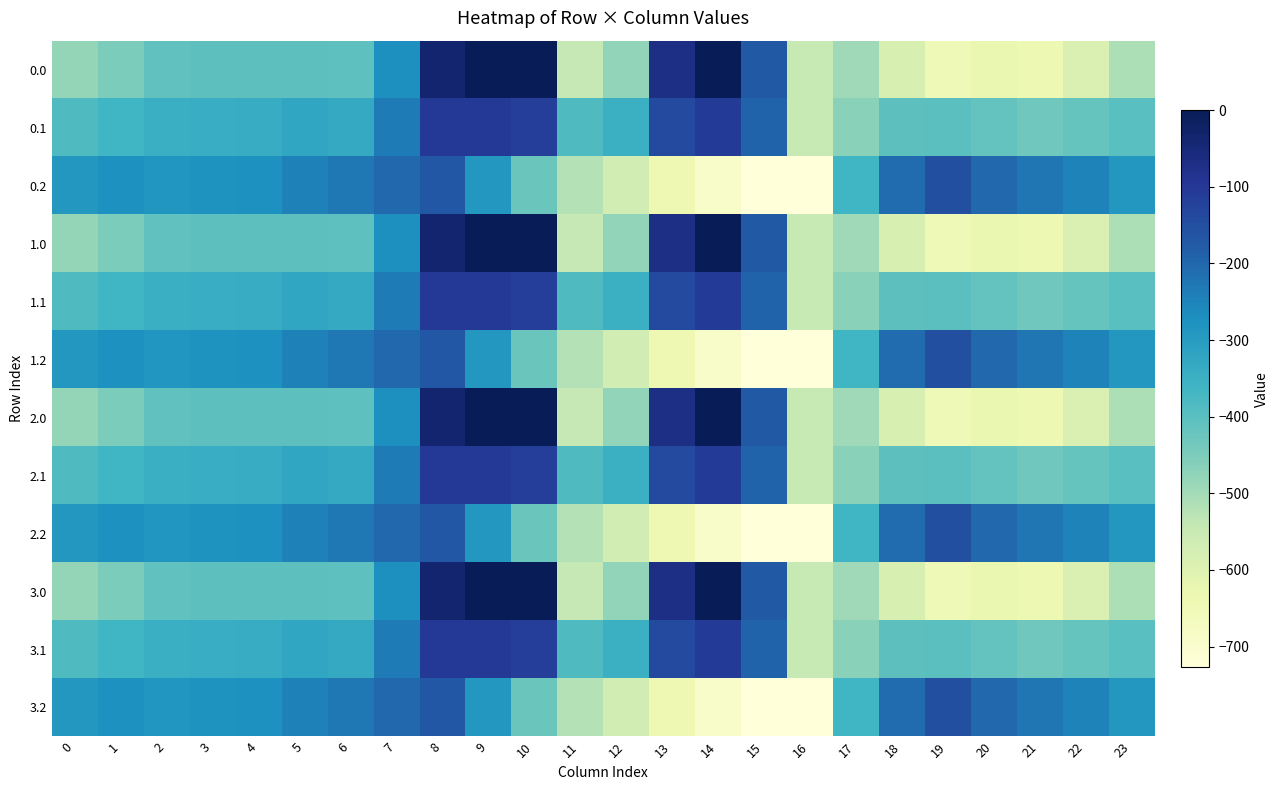

Reading left to right, what are all the values shown in this chart?

0.0: 0=-482.0	1=-449.5	2=-410.3	3=-404.4	4=-404.9	5=-403.8	6=-408.0	7=-270.7	8=-35.0	9=0.0	10=0.0	11=-544.3	12=-477.2	13=-70.2	14=-0.3	15=-172.8	16=-545.4	17=-494.8	18=-586.7	19=-649.2	20=-629.9	21=-638.4	22=-592.3	23=-511.3
0.1: 0=-384.6	1=-361.1	2=-347.9	3=-342.7	4=-339.6	5=-325.7	6=-332.2	7=-234.9	8=-102.3	9=-104.8	10=-114.0	11=-384.7	12=-350.8	13=-141.2	14=-105.5	15=-190.4	16=-547.3	17=-466.6	18=-405.4	19=-400.2	20=-414.5	21=-432.4	22=-419.9	23=-399.4
0.2: 0=-287.1	1=-272.7	2=-285.5	3=-281.0	4=-274.4	5=-245.0	6=-228.8	7=-199.0	8=-169.5	9=-288.5	10=-423.5	11=-520.6	12=-571.2	13=-640.4	14=-687.4	15=-725.8	16=-726.6	17=-362.4	18=-210.0	19=-151.0	20=-199.2	21=-226.4	22=-247.4	23=-287.5
1.0: 0=-482.0	1=-449.5	2=-410.3	3=-404.4	4=-404.9	5=-403.8	6=-408.0	7=-270.7	8=-35.0	9=0.0	10=0.0	11=-544.3	12=-477.2	13=-70.2	14=-0.3	15=-172.8	16=-545.4	17=-494.8	18=-586.7	19=-649.2	20=-629.9	21=-638.4	22=-592.3	23=-511.3
1.1: 0=-384.6	1=-361.1	2=-347.9	3=-342.7	4=-339.6	5=-325.7	6=-332.2	7=-234.9	8=-102.3	9=-104.8	10=-114.0	11=-384.7	12=-350.8	13=-141.2	14=-105.5	15=-190.4	16=-547.3	17=-466.6	18=-405.4	19=-400.2	20=-414.5	21=-432.4	22=-419.9	23=-399.4
1.2: 0=-287.1	1=-272.7	2=-285.5	3=-281.0	4=-274.4	5=-245.0	6=-228.8	7=-199.0	8=-169.5	9=-288.5	10=-423.5	11=-520.6	12=-571.2	13=-640.4	14=-687.4	15=-725.8	16=-726.6	17=-362.4	18=-210.0	19=-151.0	20=-199.2	21=-226.4	22=-247.4	23=-287.5
2.0: 0=-482.0	1=-449.5	2=-410.3	3=-404.4	4=-404.9	5=-403.8	6=-408.0	7=-270.7	8=-35.0	9=0.0	10=0.0	11=-544.3	12=-477.2	13=-70.2	14=-0.3	15=-172.8	16=-545.4	17=-494.8	18=-586.7	19=-649.2	20=-629.9	21=-638.4	22=-592.3	23=-511.3
2.1: 0=-384.6	1=-361.1	2=-347.9	3=-342.7	4=-339.6	5=-325.7	6=-332.2	7=-234.9	8=-102.3	9=-104.8	10=-114.0	11=-384.7	12=-350.8	13=-141.2	14=-105.5	15=-190.4	16=-547.3	17=-466.6	18=-405.4	19=-400.2	20=-414.5	21=-432.4	22=-419.9	23=-399.4
2.2: 0=-287.1	1=-272.7	2=-285.5	3=-281.0	4=-274.4	5=-245.0	6=-228.8	7=-199.0	8=-169.5	9=-288.5	10=-423.5	11=-520.6	12=-571.2	13=-640.4	14=-687.4	15=-725.8	16=-726.6	17=-362.4	18=-210.0	19=-151.0	20=-199.2	21=-226.4	22=-247.4	23=-287.5
3.0: 0=-482.0	1=-449.5	2=-410.3	3=-404.4	4=-404.9	5=-403.8	6=-408.0	7=-270.7	8=-35.0	9=0.0	10=0.0	11=-544.3	12=-477.2	13=-70.2	14=-0.3	15=-172.8	16=-545.4	17=-494.8	18=-586.7	19=-649.2	20=-629.9	21=-638.4	22=-592.3	23=-511.3
3.1: 0=-384.6	1=-361.1	2=-347.9	3=-342.7	4=-339.6	5=-325.7	6=-332.2	7=-234.9	8=-102.3	9=-104.8	10=-114.0	11=-384.7	12=-350.8	13=-141.2	14=-105.5	15=-190.4	16=-547.3	17=-466.6	18=-405.4	19=-400.2	20=-414.5	21=-432.4	22=-419.9	23=-399.4
3.2: 0=-287.1	1=-272.7	2=-285.5	3=-281.0	4=-274.4	5=-245.0	6=-228.8	7=-199.0	8=-169.5	9=-288.5	10=-423.5	11=-520.6	12=-571.2	13=-640.4	14=-687.4	15=-725.8	16=-726.6	17=-362.4	18=-210.0	19=-151.0	20=-199.2	21=-226.4	22=-247.4	23=-287.5